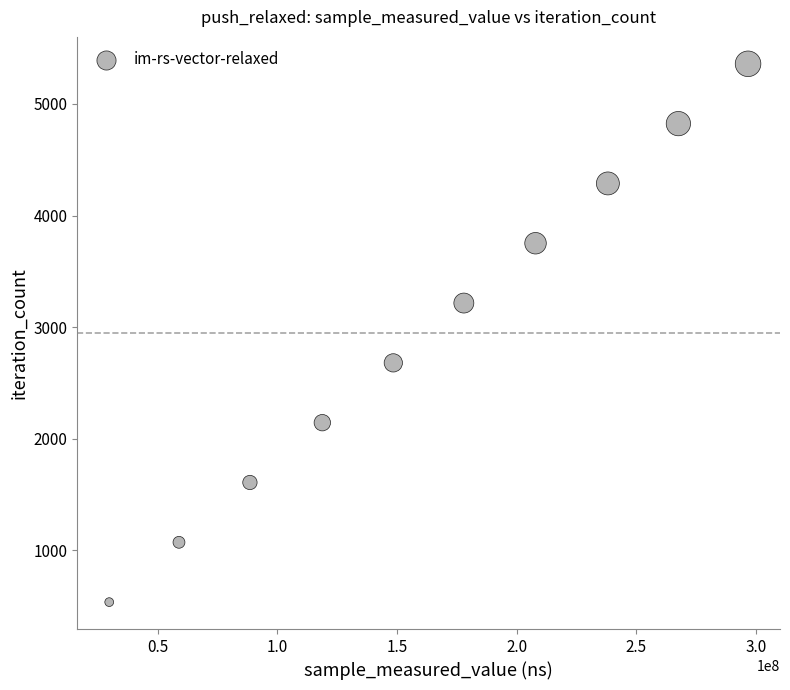

What is the range of Y values (max minus min)?

4824